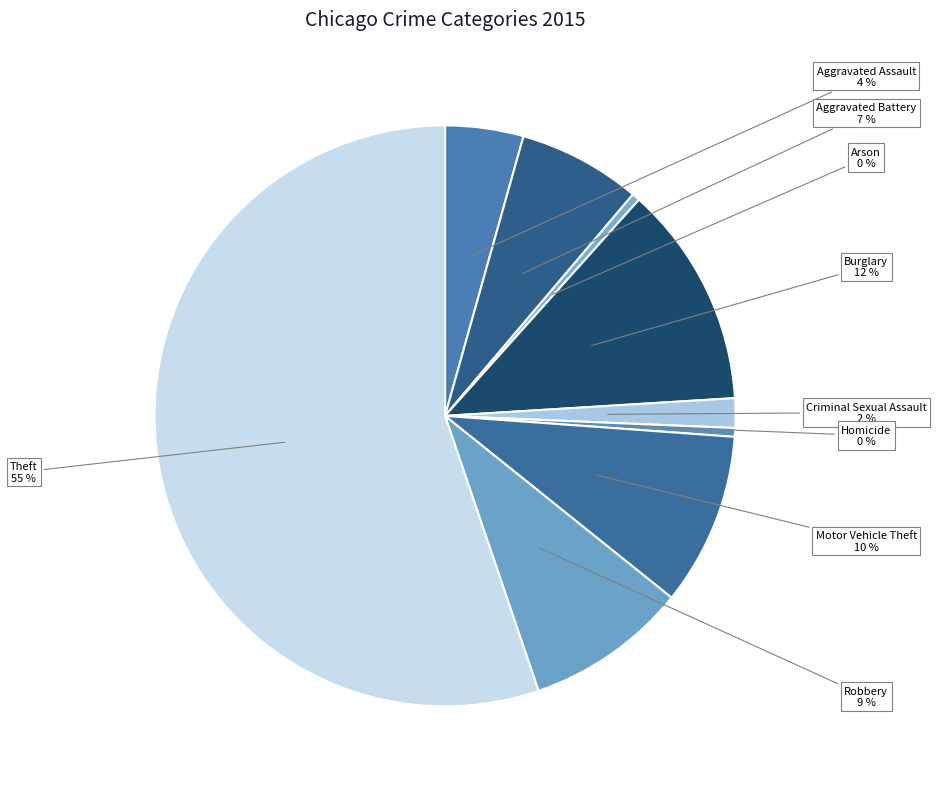

To the nearest percent, what portion does Burglary represent?

12%